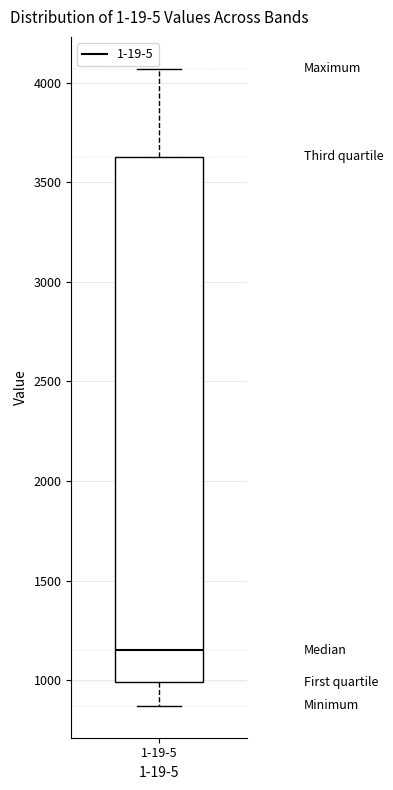

Transcribe this box plot: give where the median line is, the range the box spans, and where the two whiskers end, as read against the y-axis. The values are not printed on the chart, so give them approximately, as read against the axis.

median 1150, box 1000 to 3650, whiskers 850 to 4050